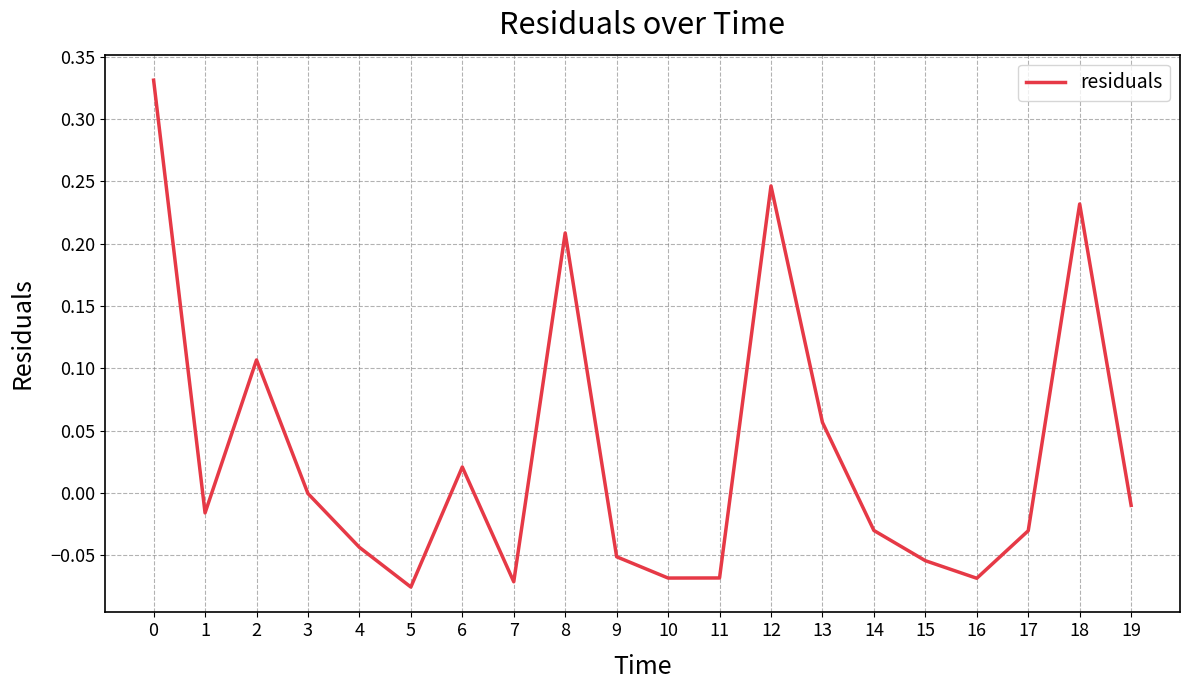

Where is the data nearest to the value 0?

3